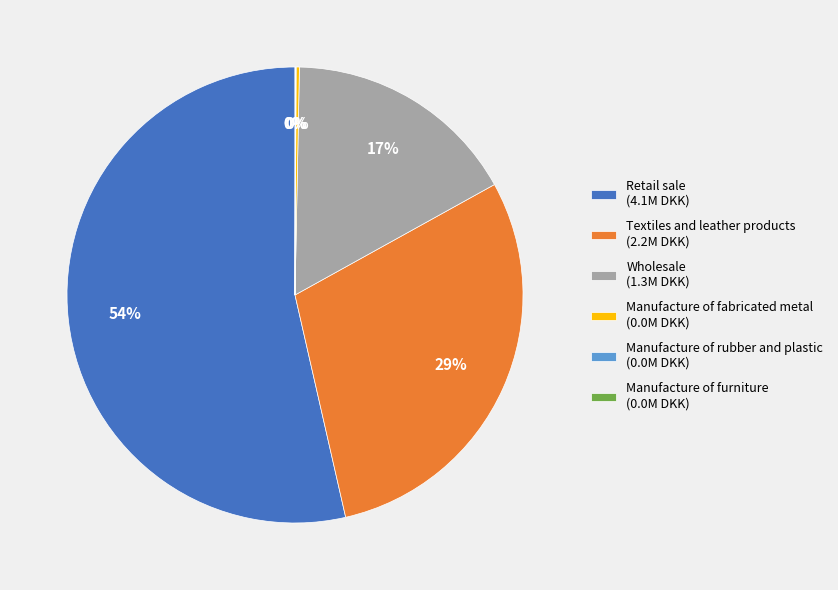

Do Wholesale (1.3M DKK) and Retail sale (4.1M DKK) together represent more than half of the pie?

Yes